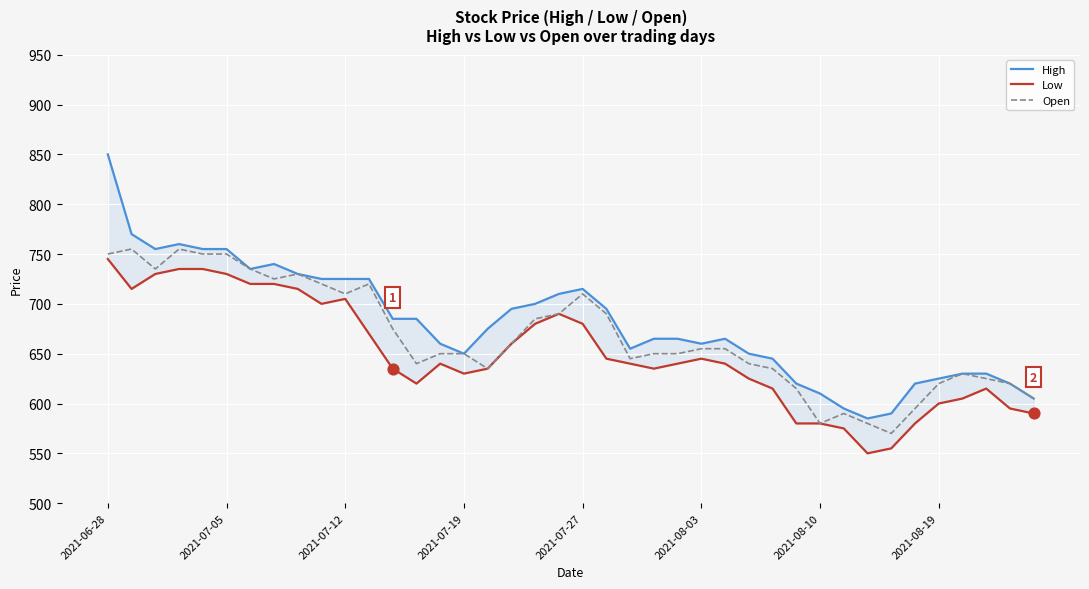

Which series reaches the minimum Y coordinate?

Low